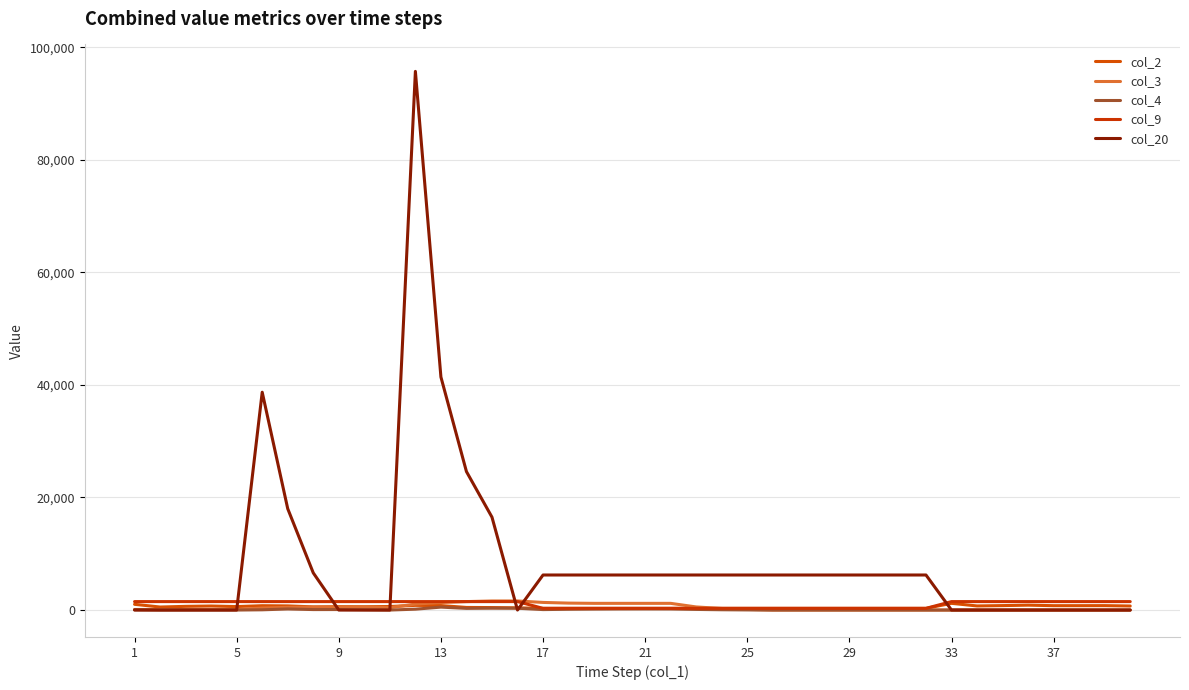

Is this an area chart (filled region under the line)?

No